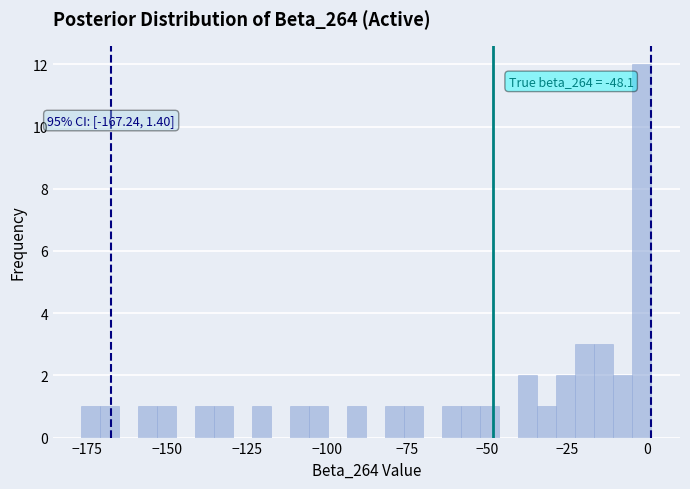

Read against the x-axis, roughly where is the centre of the tallest bar?

0